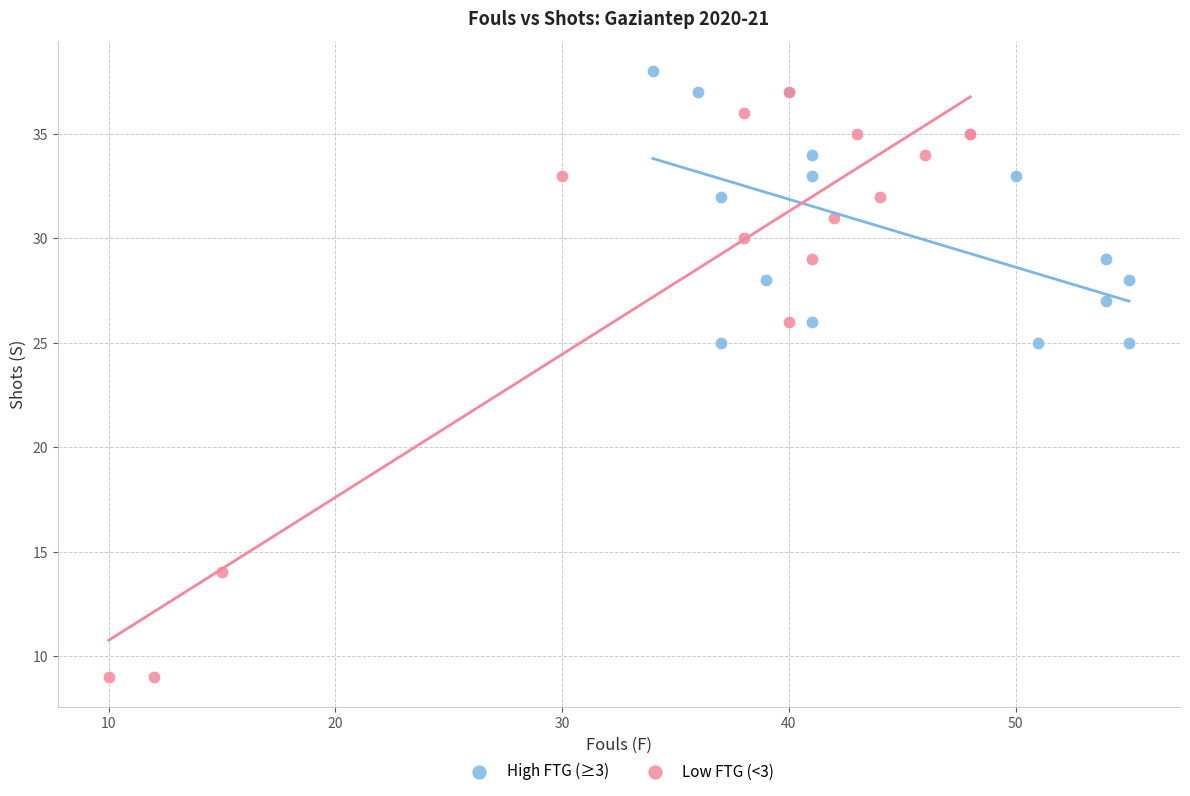

Which series reaches the minimum Y coordinate?

Low FTG (<3)